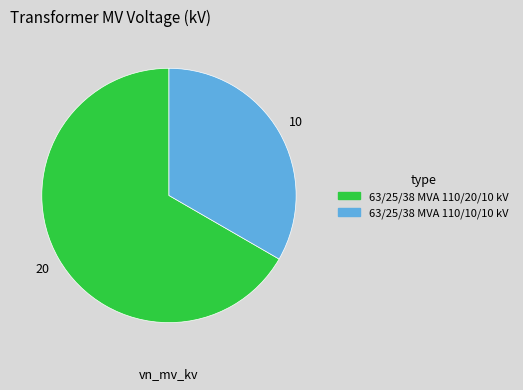

Is there any slice that represents more than half of the pie?

Yes